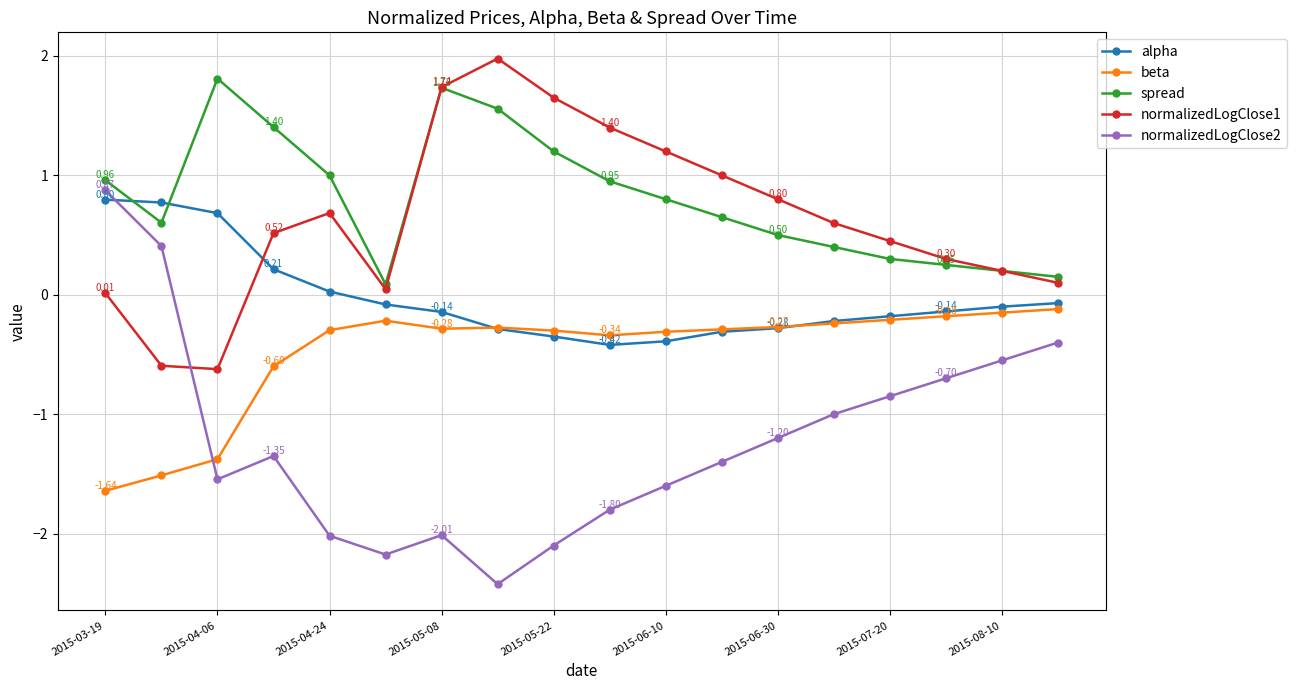

True or false: spread and beta intersect in this chart.

False